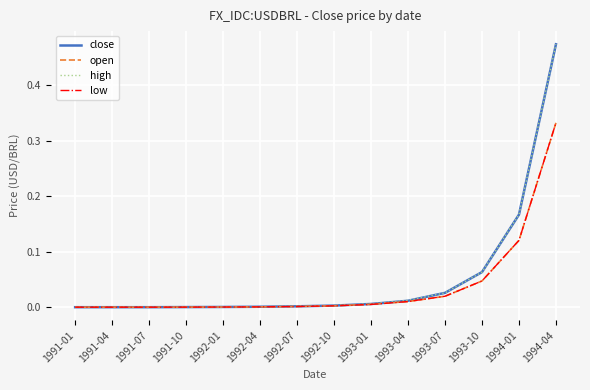

Is this an area chart (filled region under the line)?

No